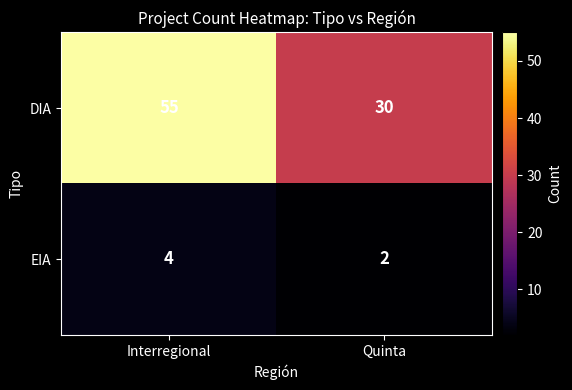

List the series in order of their overall mean, highest first.

DIA, EIA